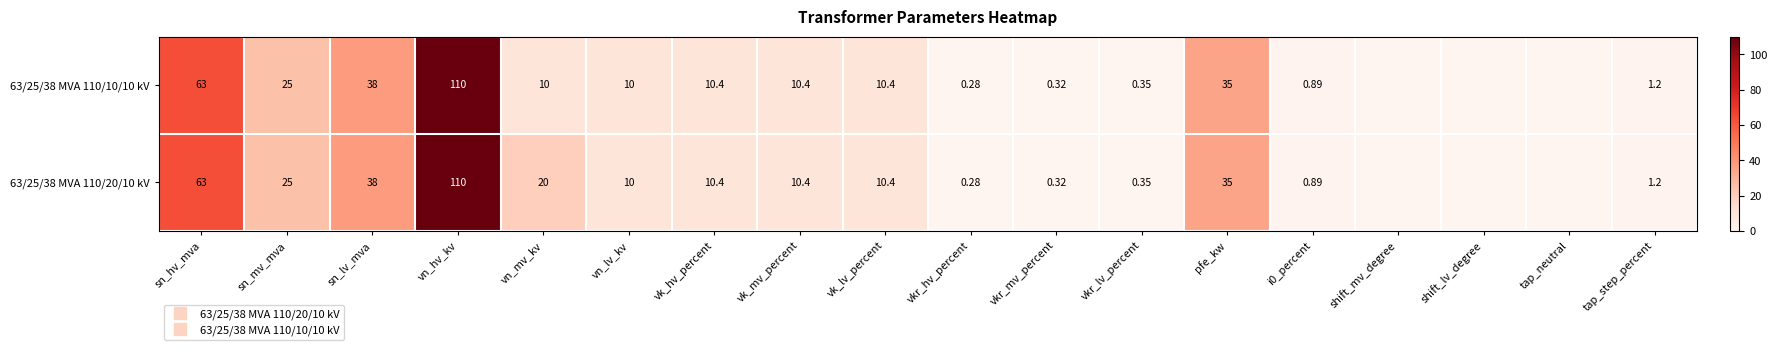

Is it true that 63/25/38 MVA 110/10/10 kV equals 18.4 at vk_mv_percent?

False